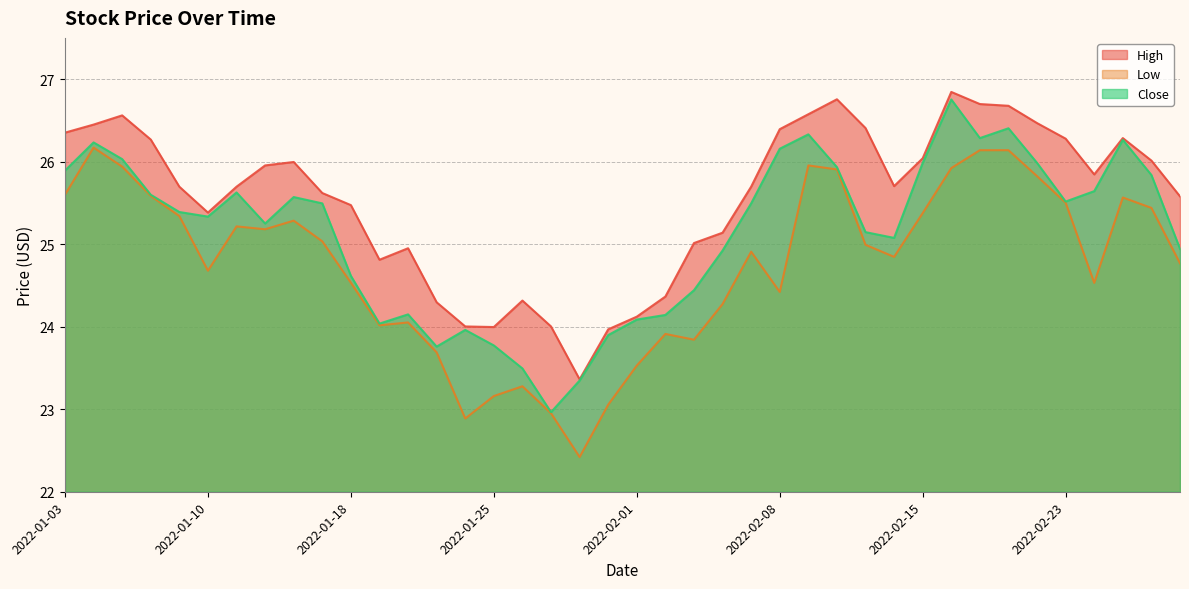

Where does the Close series first go above 25?

2022-01-03